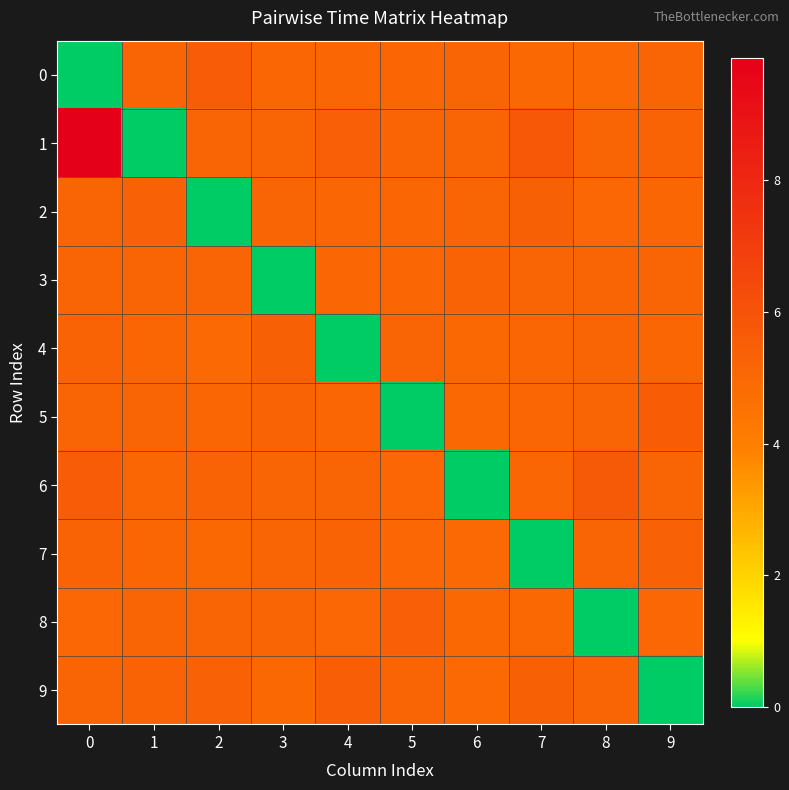

What is the total value across all series at 9?

46.9